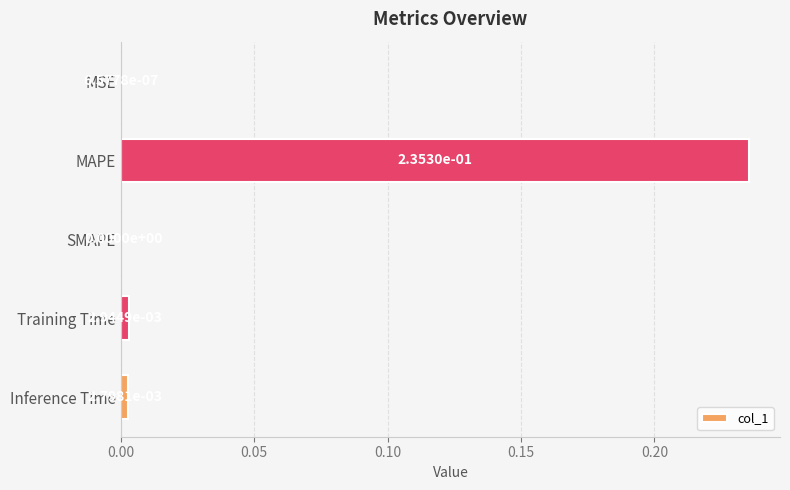

How many values are above zero?

4